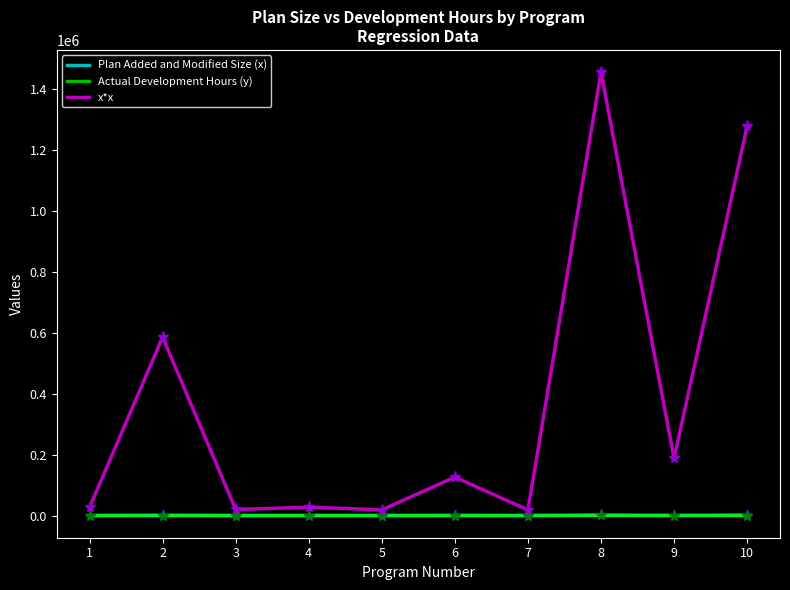

At which category is the sum across all series the highest?

8